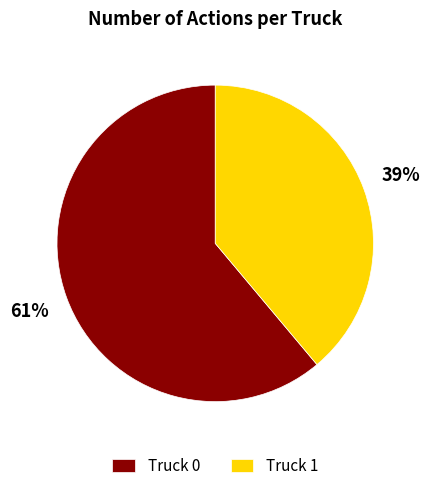

What percentage is the Truck 0 slice, to the nearest percent?

61%